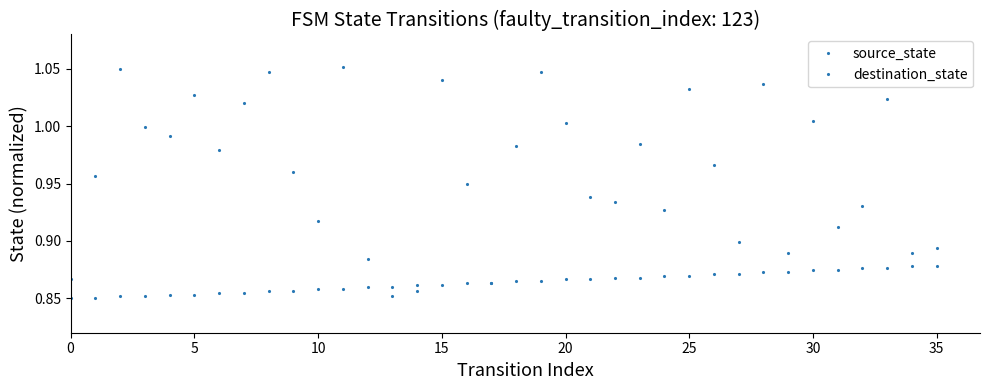

How many series are shown in this chart?

2